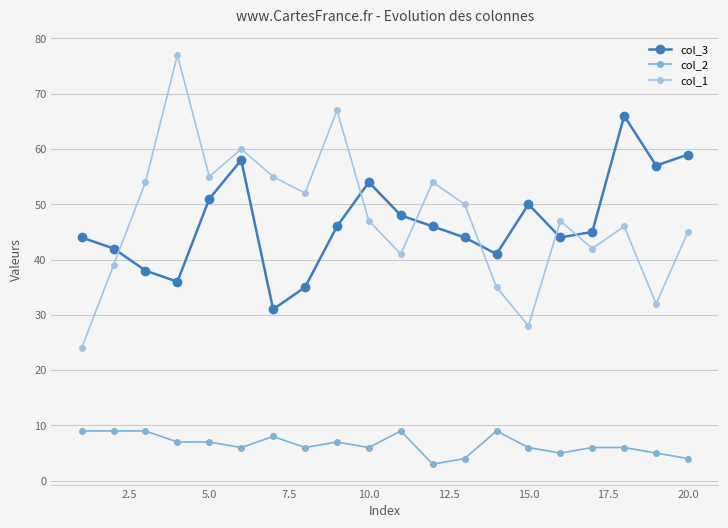

True or false: col_2 and col_3 cross at least once.

False